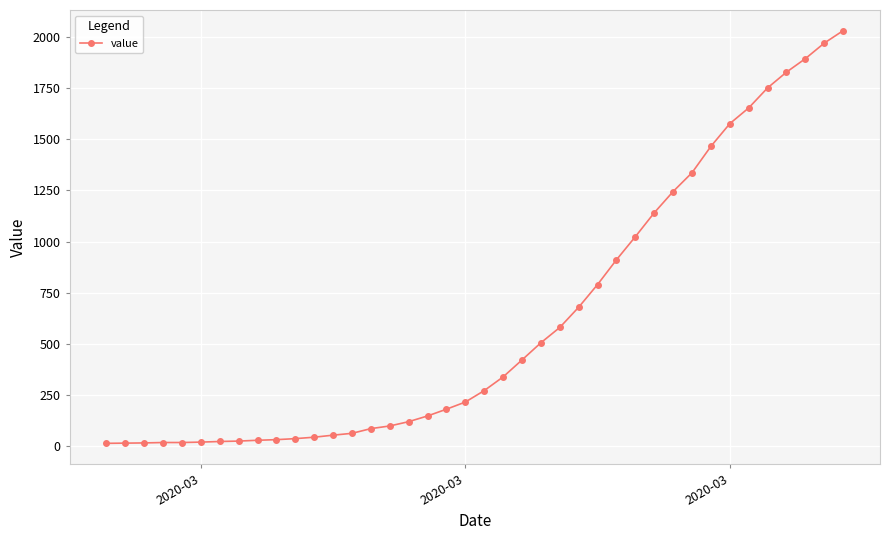

What is the difference between the maximum and minimum values?

2019